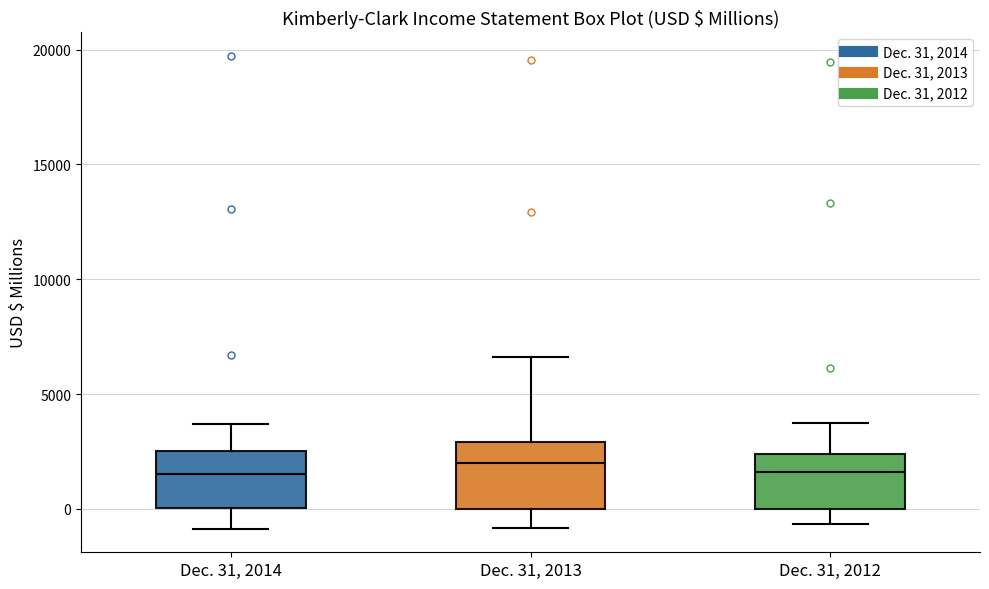

Reading left to right, transcribe this box plot: for each box, give where its median line is, the range the box spans, and where its two whiskers end, as read against the y-axis. The values are not printed on the chart, so give them approximately, as read against the axis.

Dec. 31, 2014: median 1500, box 0 to 2500, whiskers -1000 to 3500
Dec. 31, 2013: median 2000, box 0 to 3000, whiskers -1000 to 6500
Dec. 31, 2012: median 1500, box 0 to 2500, whiskers -500 to 4000